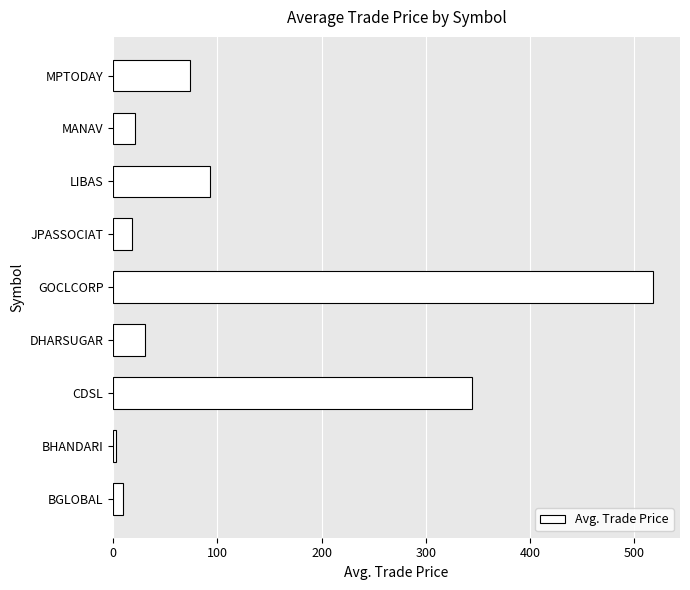

Is it true that the value at LIBAS is 93.3?

True